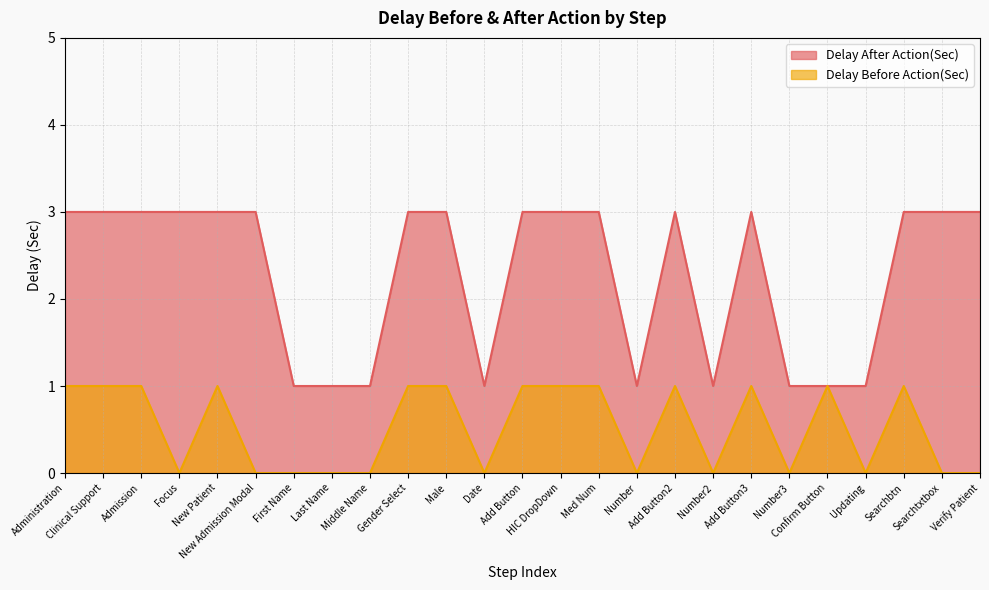

Is it true that Delay Before Action(Sec) equals 1 at Number?

False